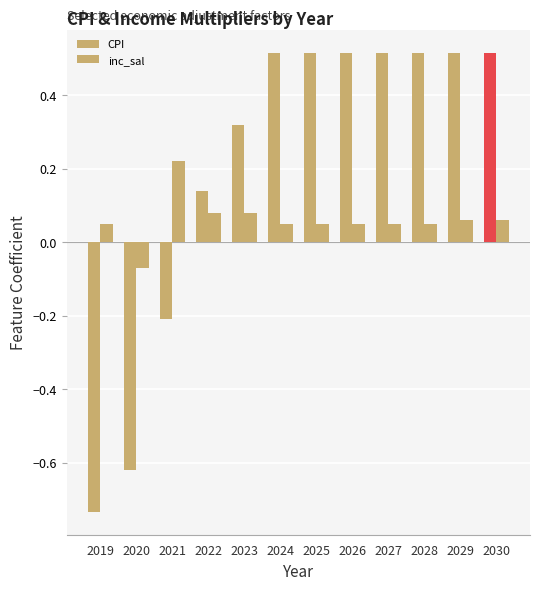

What is the sum of the CPI values at 2022 and 2024?

0.7